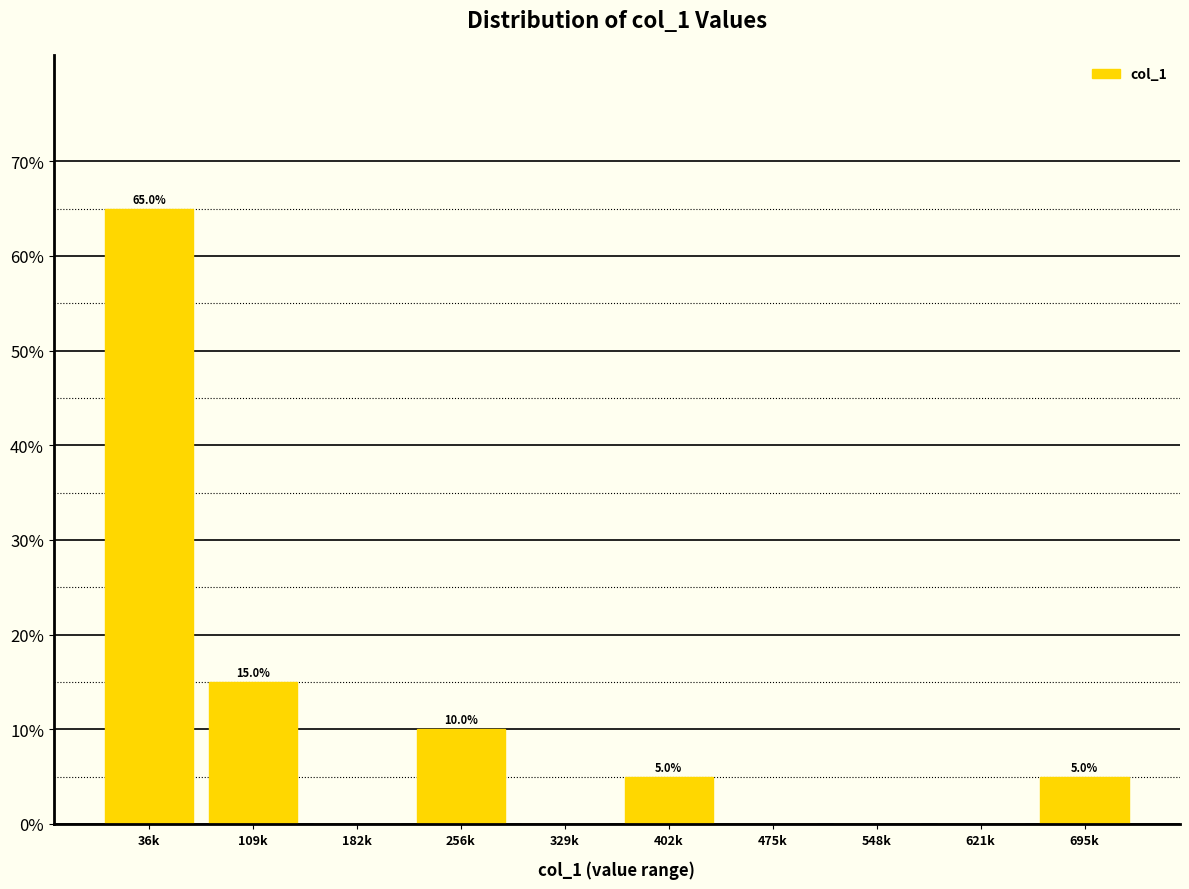

Reading left to right, transcribe all the data shown in this chart.

36k=65	109k=15	182k=0	256k=10	329k=0	402k=5	475k=0	548k=0	621k=0	695k=5